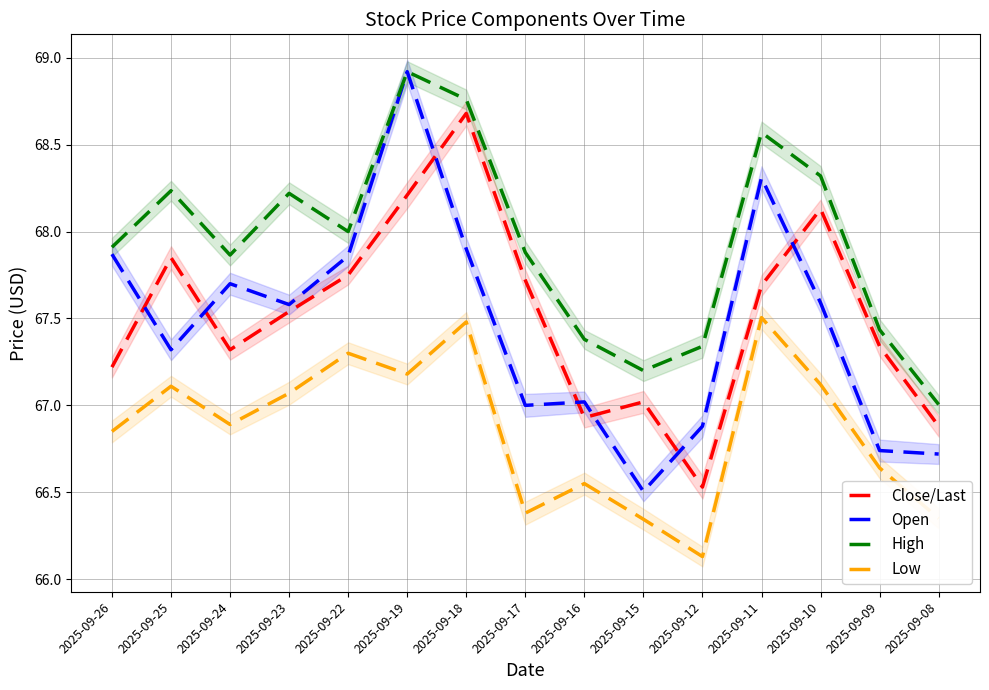

Reading right to left, what are all the values shown in this chart?

Close/Last: 66.9	67.3	68.1	67.7	66.5	67.0	66.9	67.7	68.7	68.2	67.8	67.5	67.3	67.8	67.2
Open: 66.7	66.7	67.6	68.3	66.9	66.5	67.0	67.0	67.9	68.9	67.9	67.6	67.7	67.3	67.9
High: 67.0	67.4	68.3	68.6	67.3	67.2	67.4	67.9	68.8	68.9	68.0	68.2	67.9	68.2	67.9
Low: 66.3	66.6	67.1	67.5	66.1	66.3	66.5	66.4	67.5	67.2	67.3	67.1	66.9	67.1	66.8